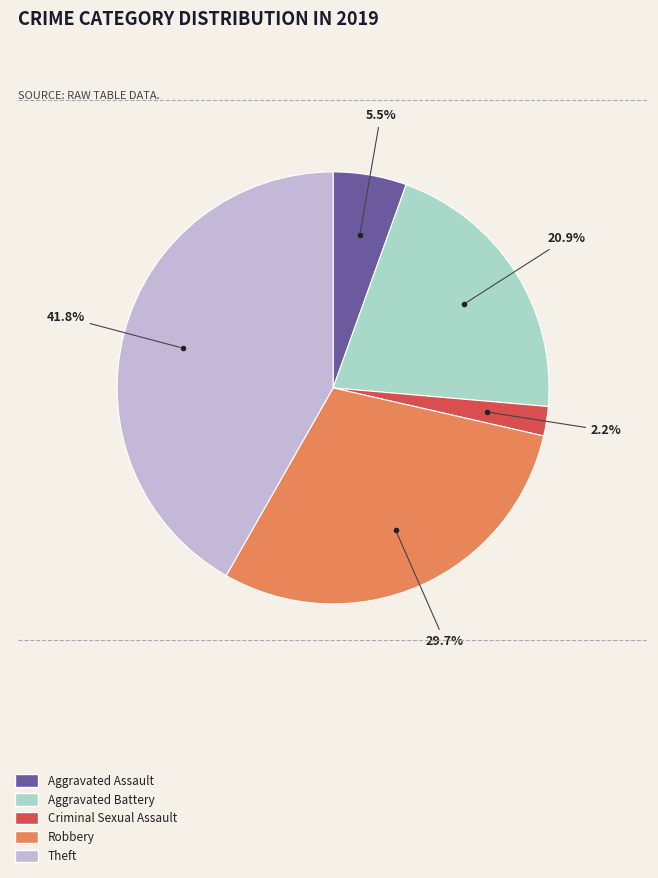

How many slices are in this pie chart?

5